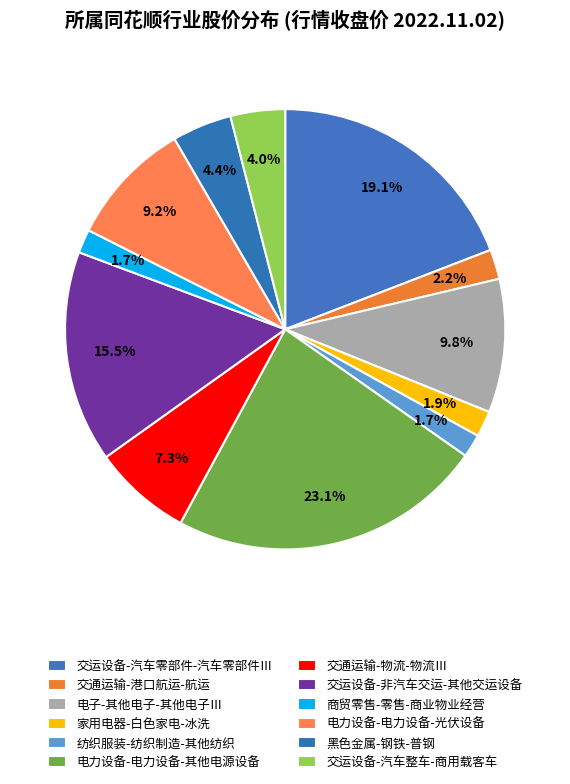

Is it true that 家用电器-白色家电-冰洗 is 2% of the pie?

True